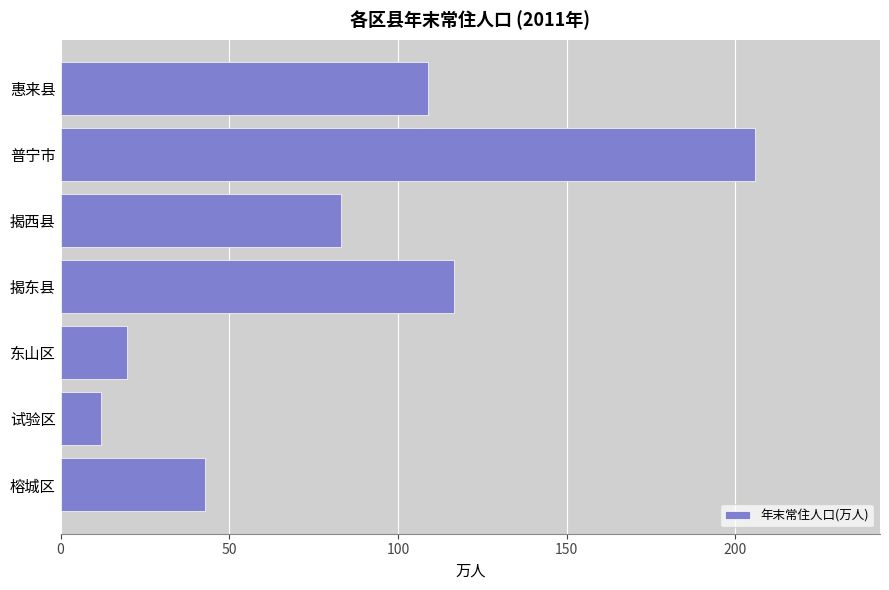

What is the difference between the maximum and minimum values?

193.8